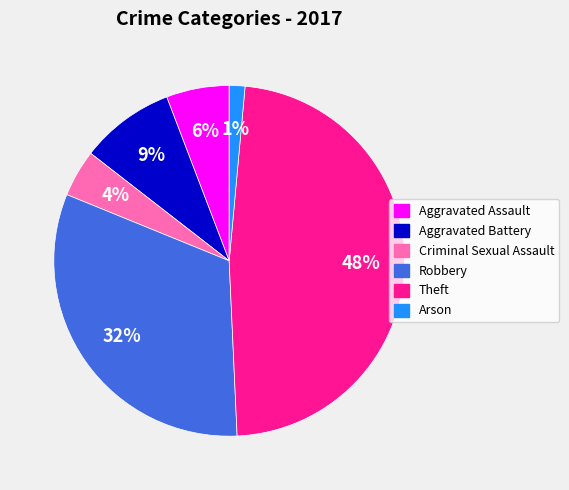

How many segments does this pie chart have?

6